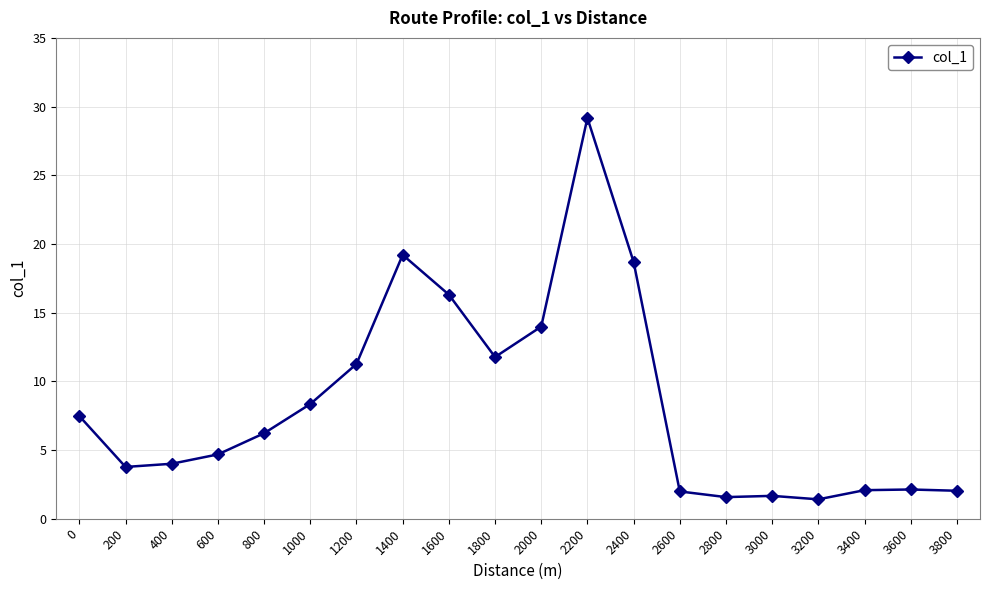

What is the value of the 12th point from the left?

29.2